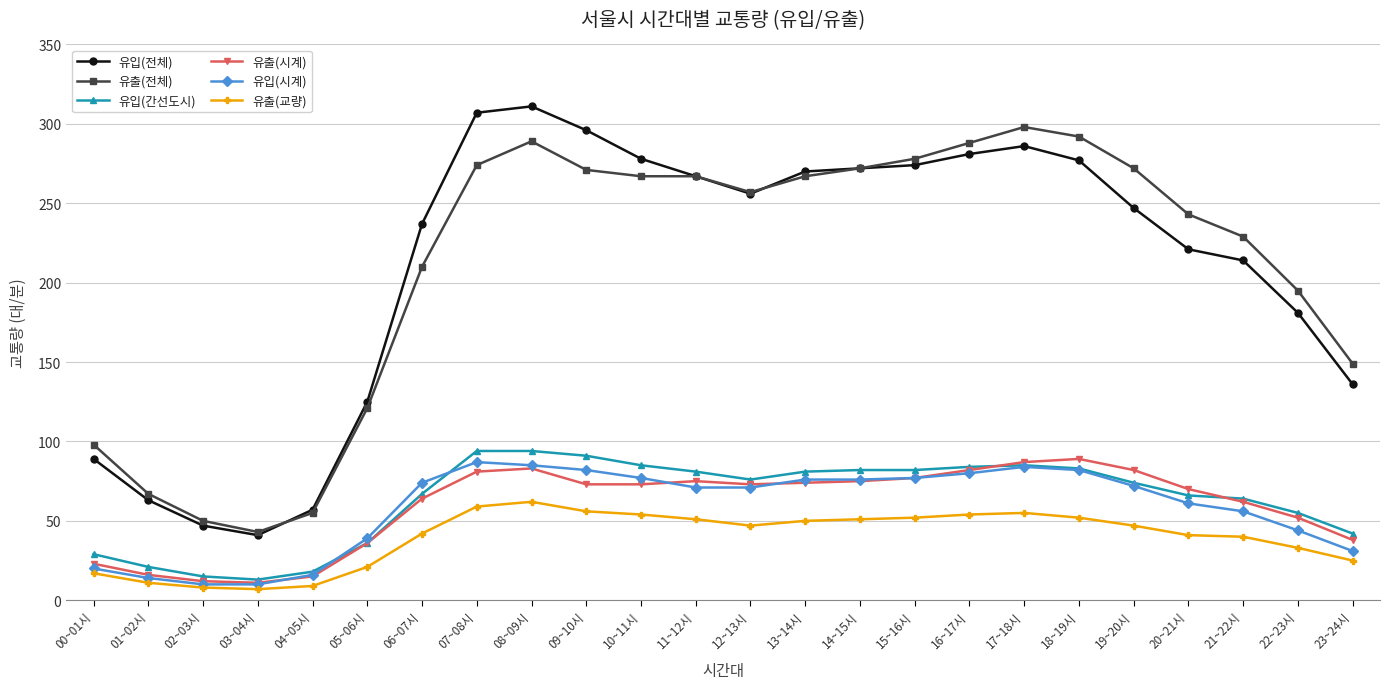

Which series has the largest range (max minus min)?

유입(전체)